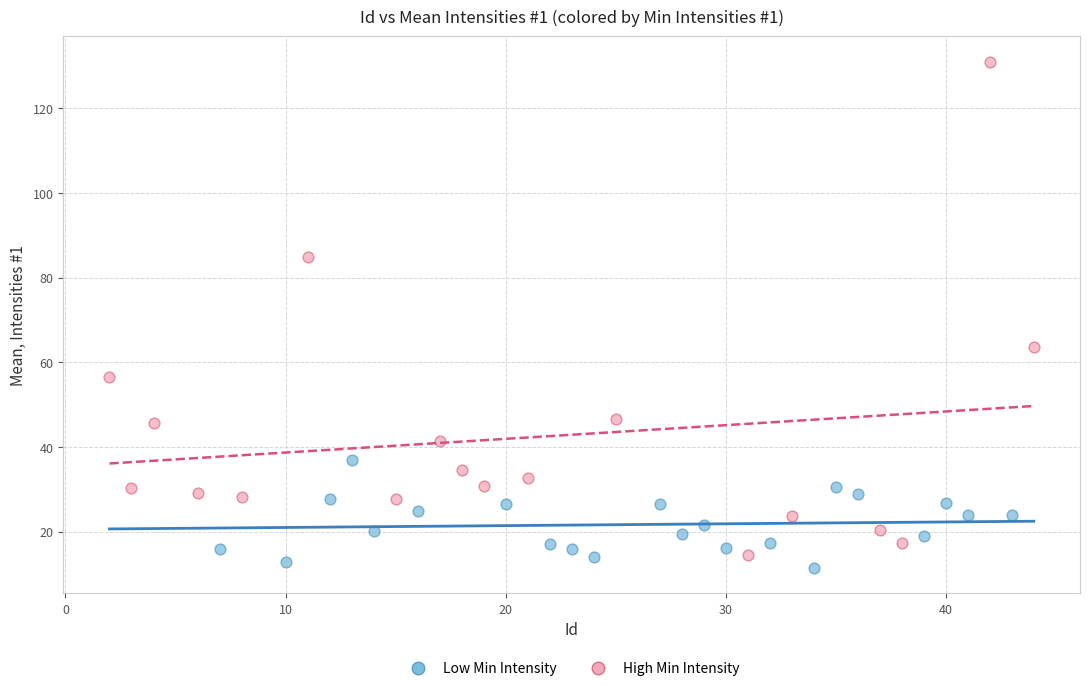

Which series has the widest spread of Y values?

High Min Intensity